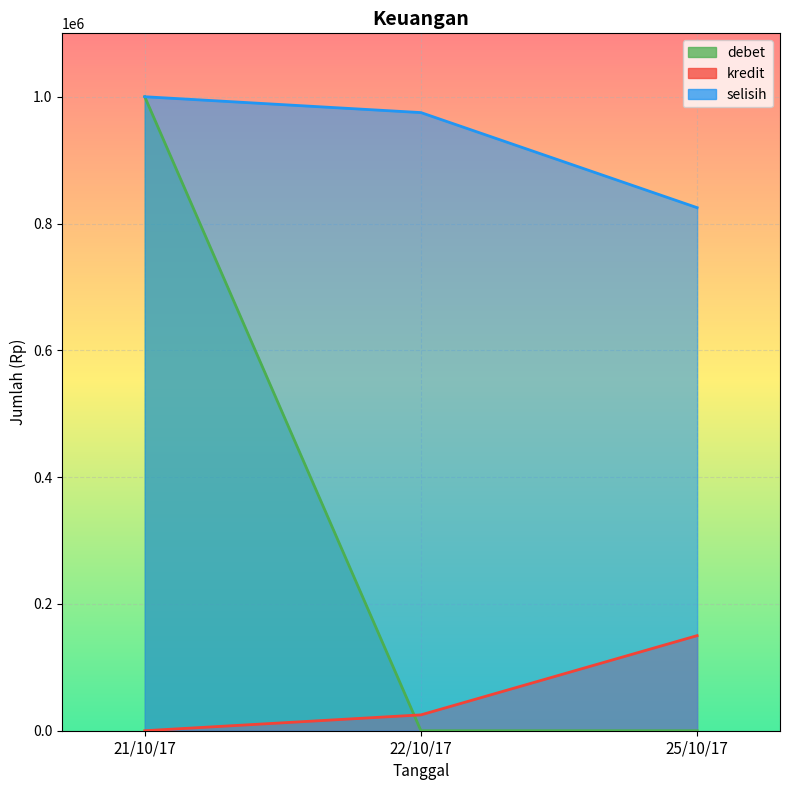

What is the label of the 1st point from the right?

25/10/17